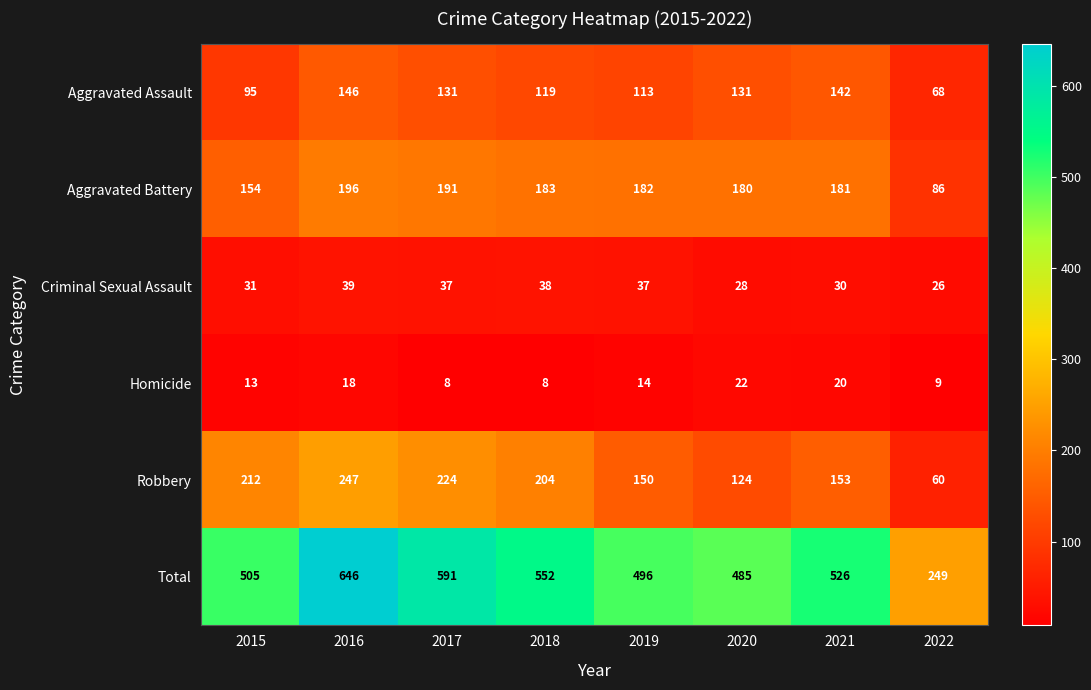

How many data points in Criminal Sexual Assault are less than 37?

4